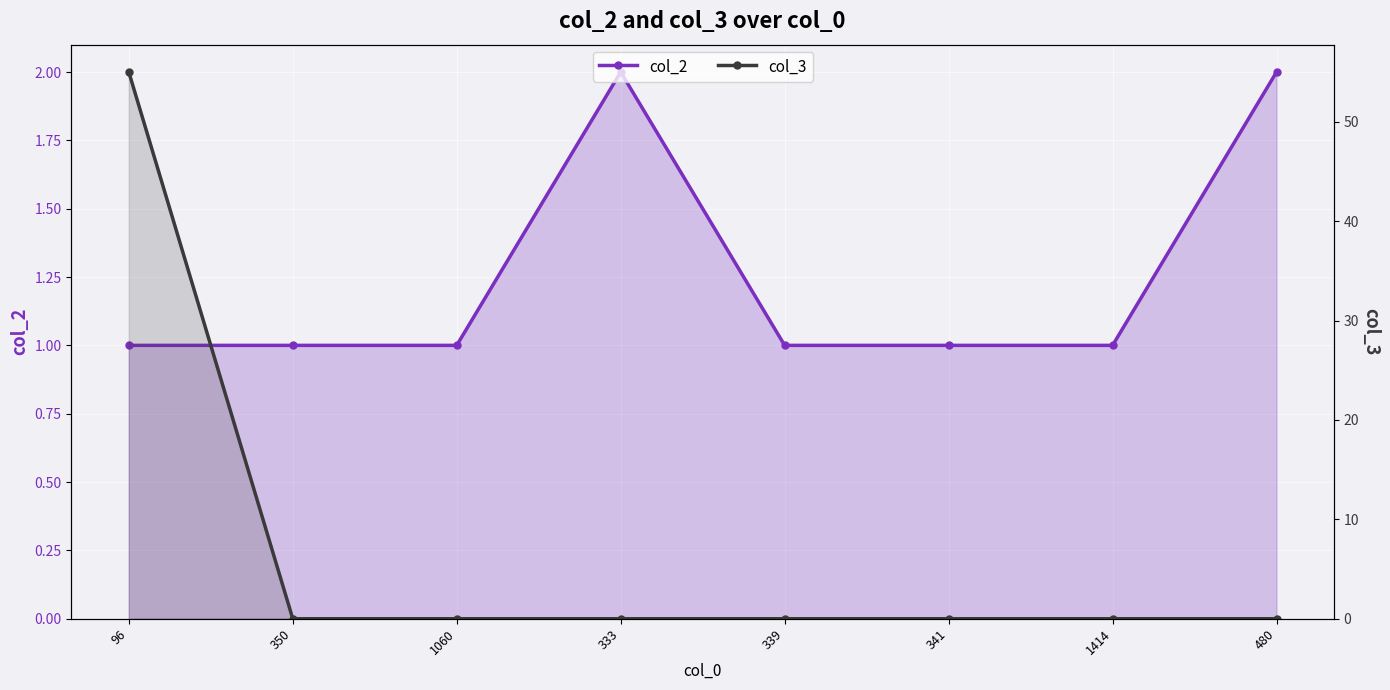

The col_2 series shows 1 at 1414. True or false?

True